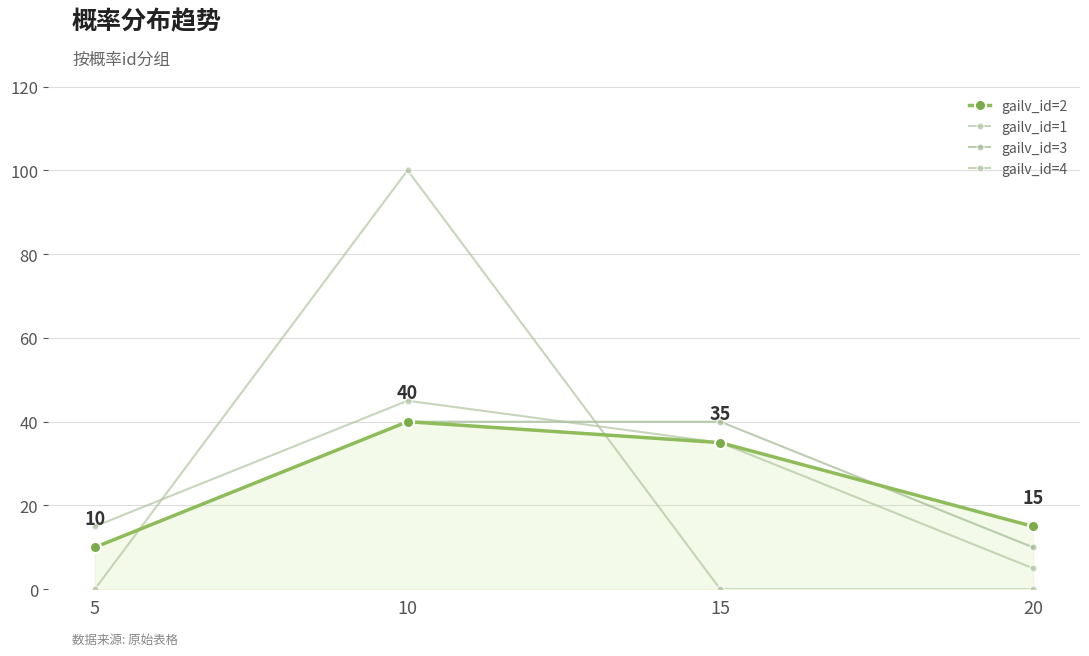

Which series ends up on top after the final intersection of gailv_id=3 and gailv_id=4?

gailv_id=3